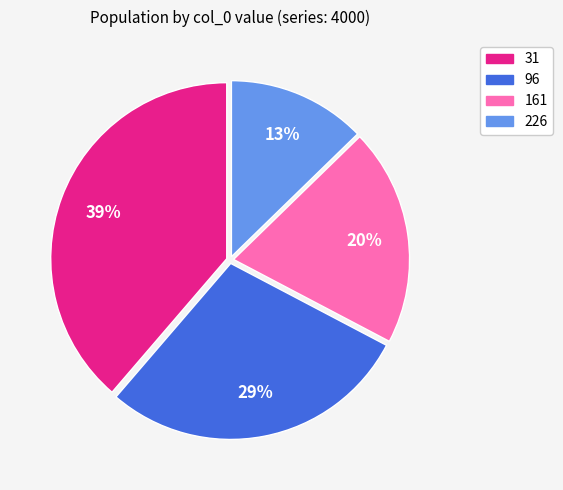

Is it true that 96 is 29% of the pie?

True